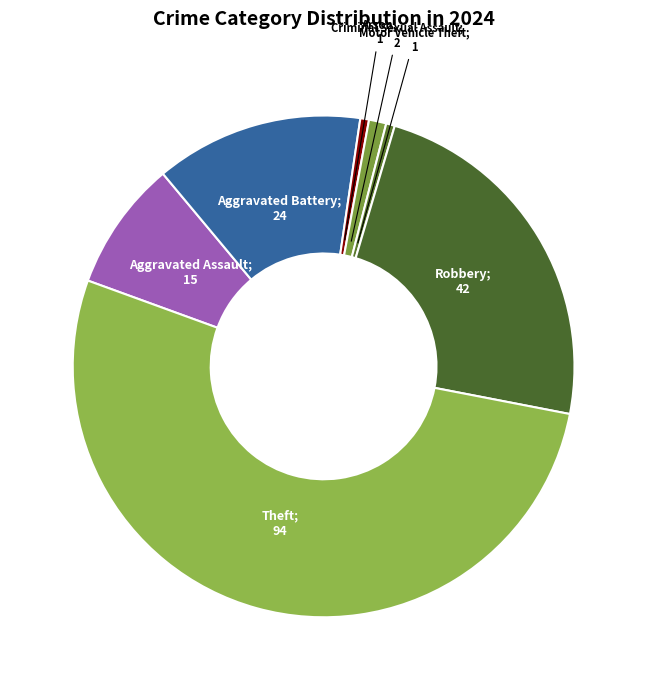

How many slices are in this pie chart?

7